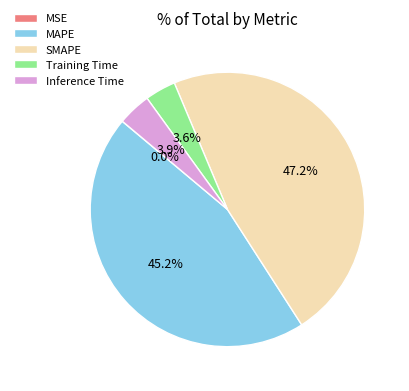

To the nearest percent, what is the difference between the SMAPE and Inference Time slice percentages?

43%